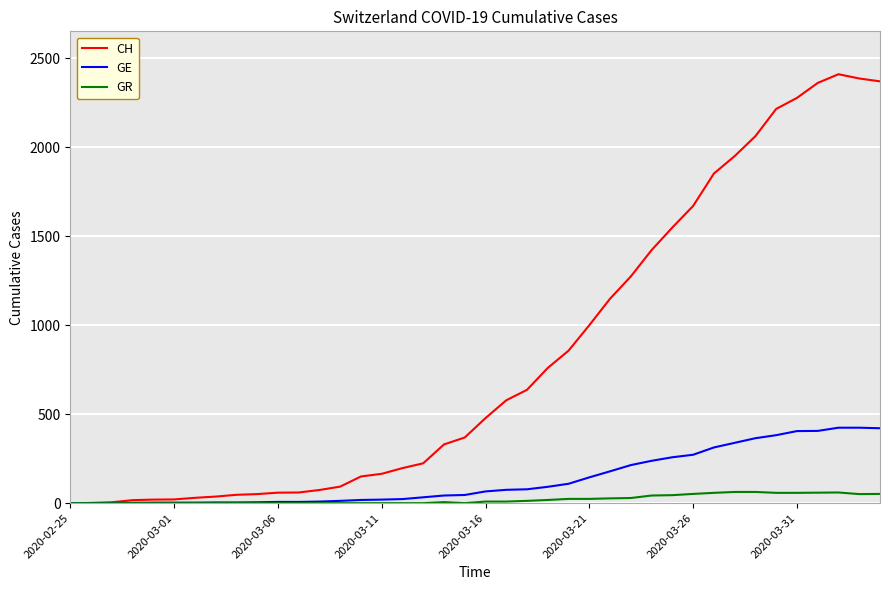

Which series has the largest total across all categories?

CH